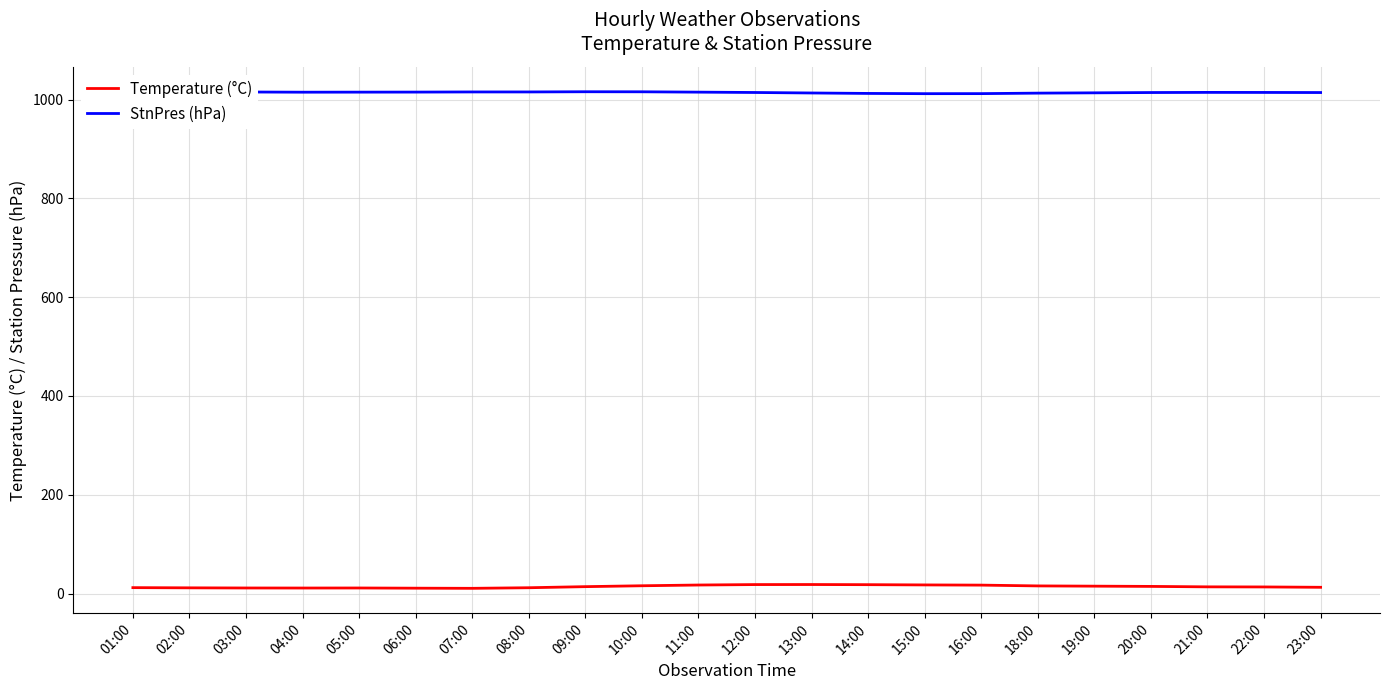

Between 06:00 and 15:00, which series saw the biggest shift?

Temperature (°C)